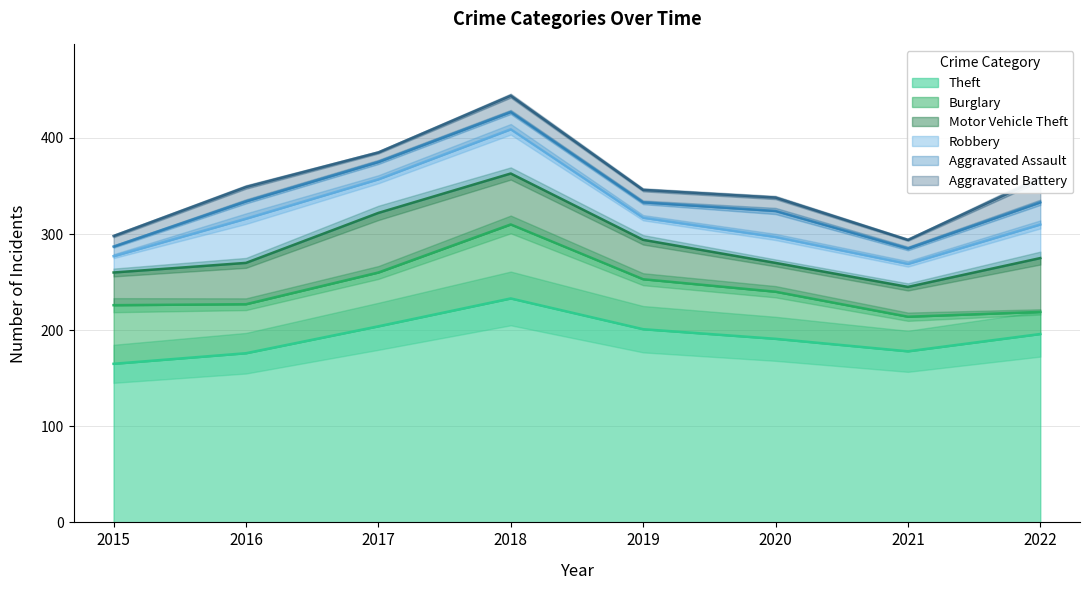

True or false: Burglary has more than 2 points higher than both neighbors.

False